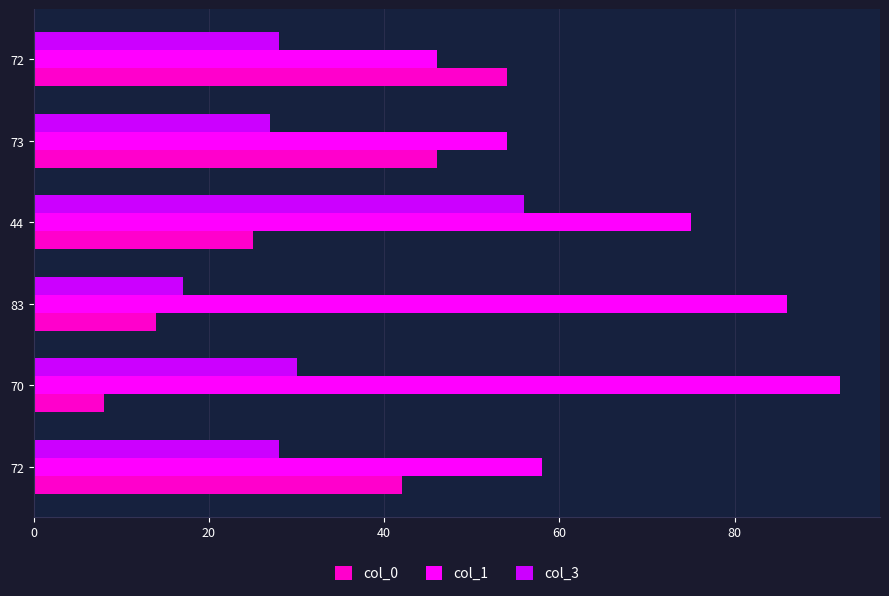

How many categories are shown in the chart?

6